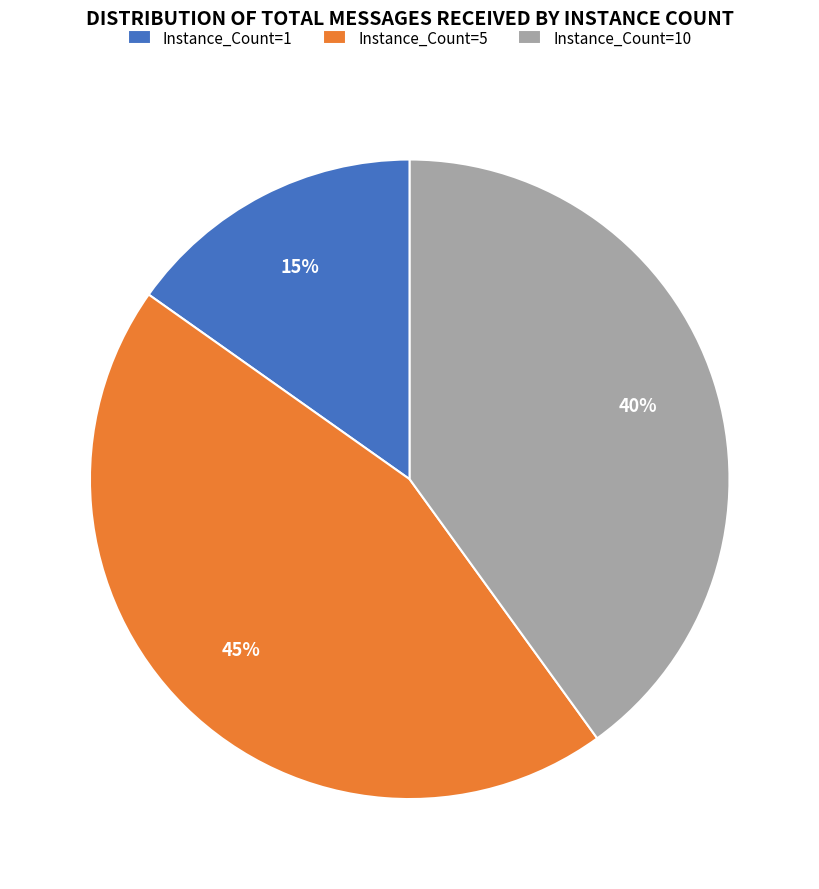

Count the number of slices in the pie.

3